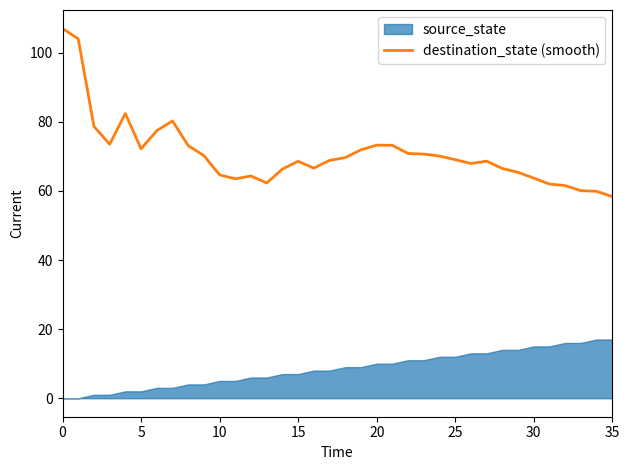

The destination_state (smooth) series shows 45.9 at 20. True or false?

False